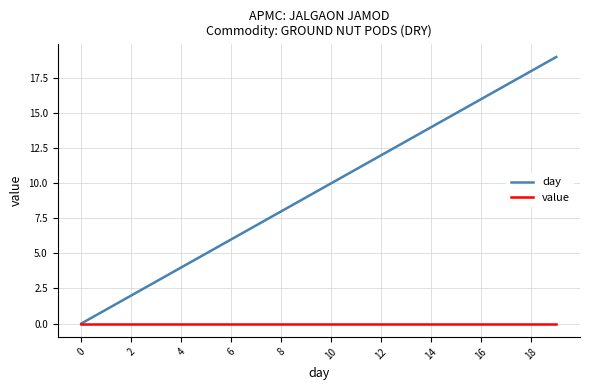

What is the average value of the day series?

10